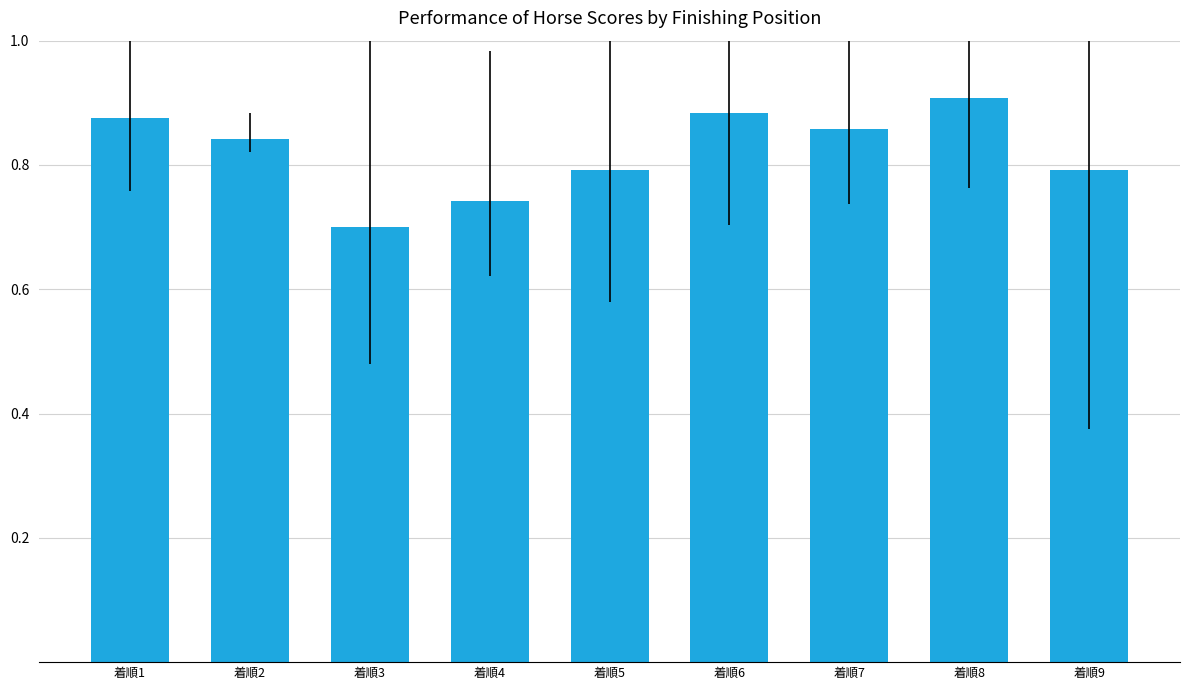

What is the difference between the second highest and minimum values?

0.2